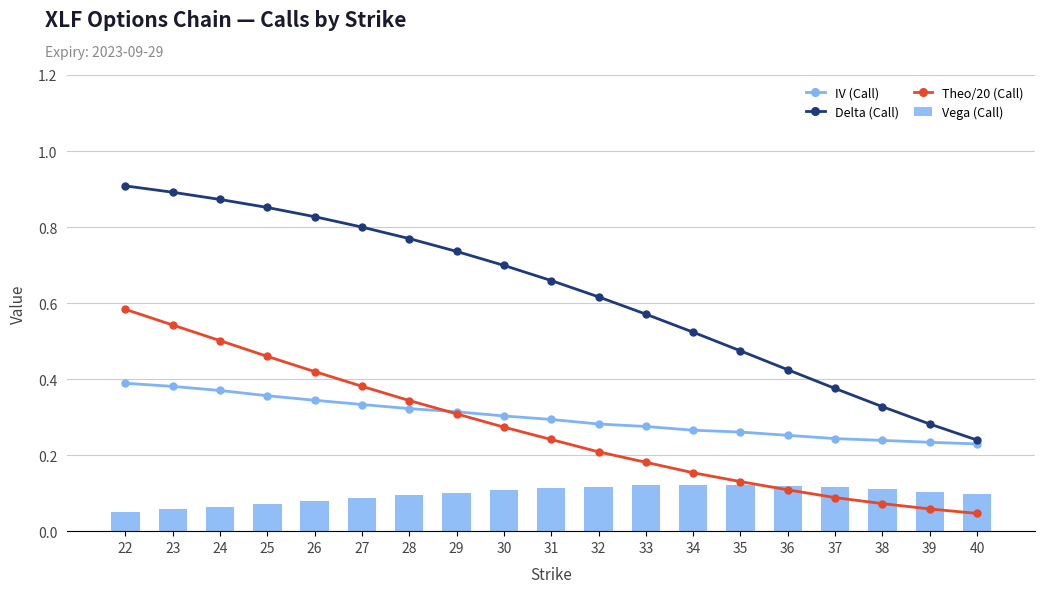

List the series in order of their peak value, lowest first.

Vega (Call), IV (Call), Theo/20 (Call), Delta (Call)